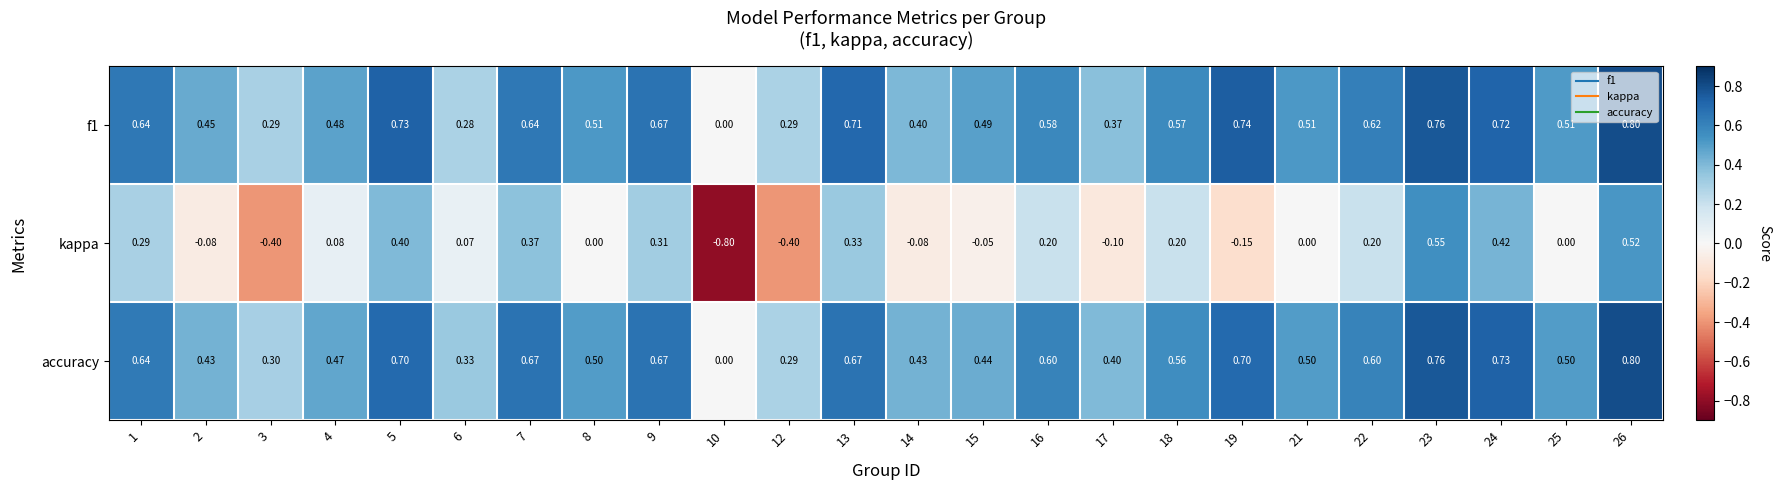

Which series has the largest range (max minus min)?

kappa